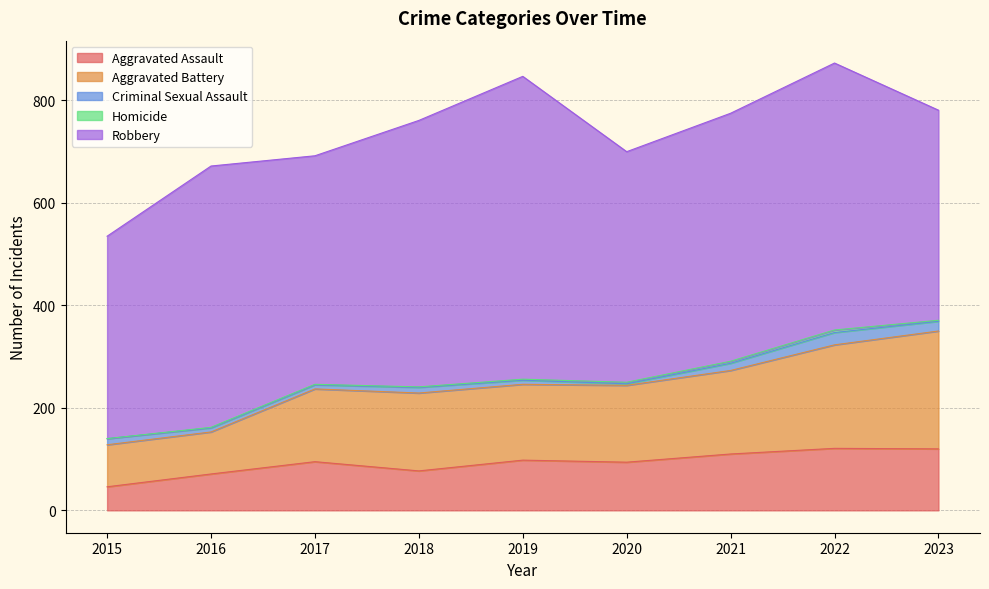

The Criminal Sexual Assault series shows 14 at 2021. True or false?

True